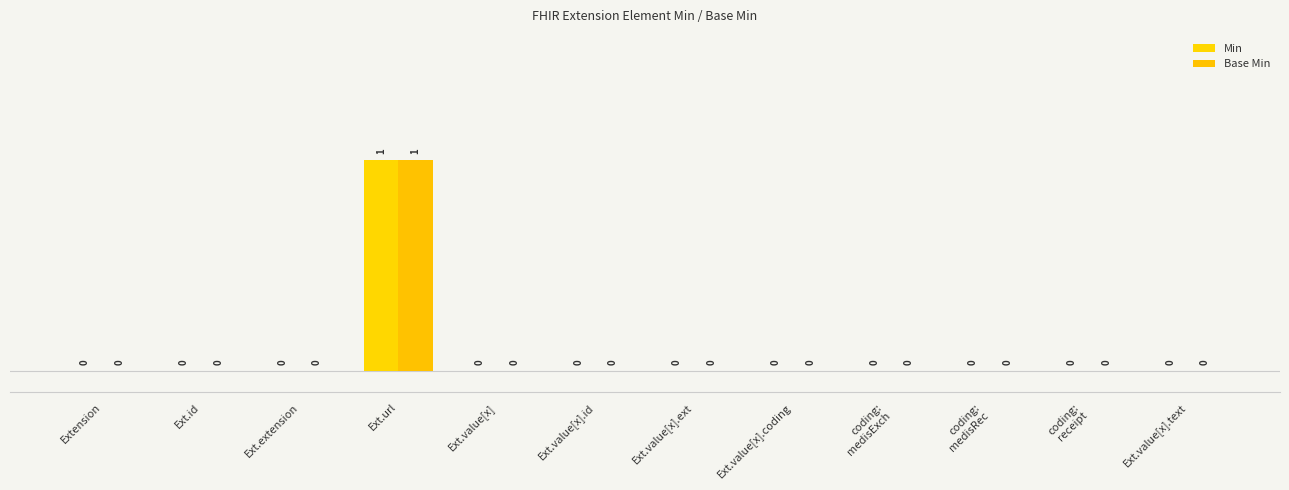

The Base Min series shows -1 at Ext.value[x].ext. True or false?

False